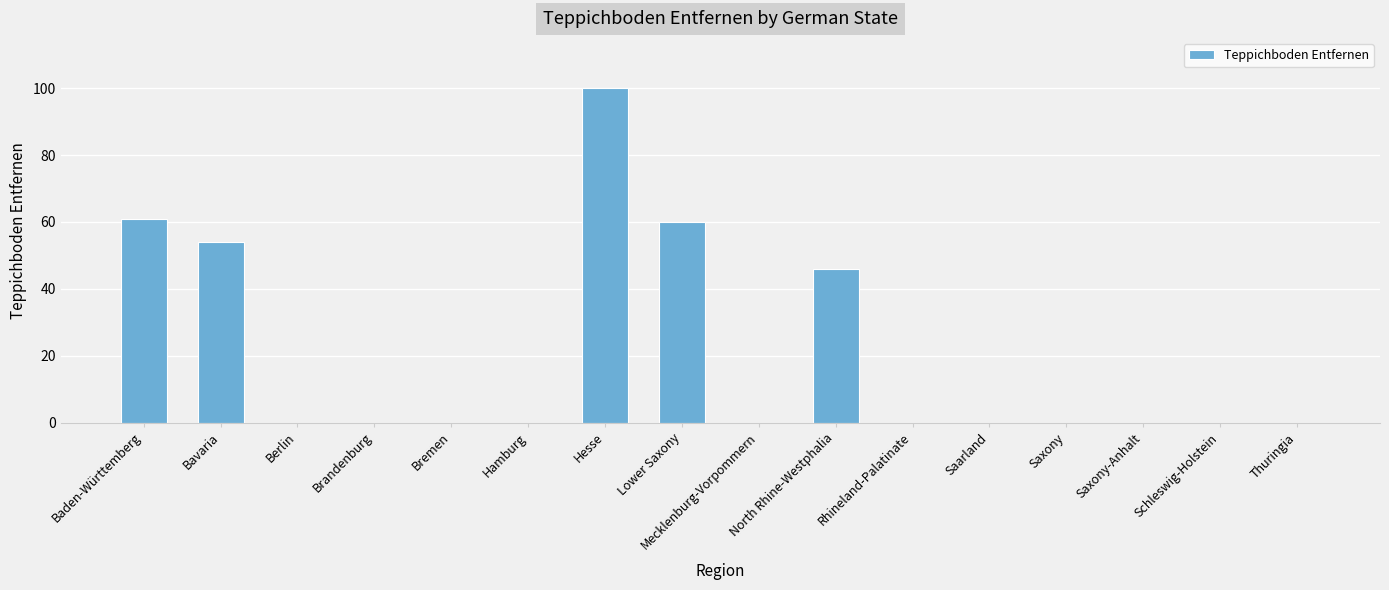

The chart shows a value of 60 at Bremen. True or false?

False